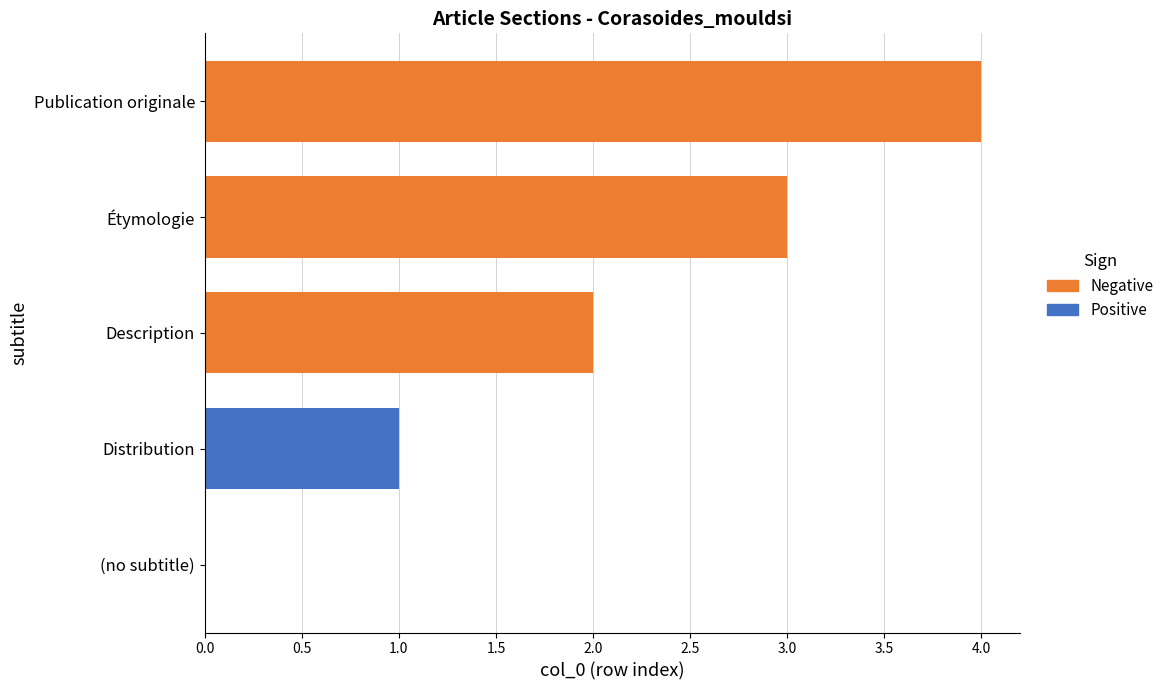

How many values exceed 2?

2